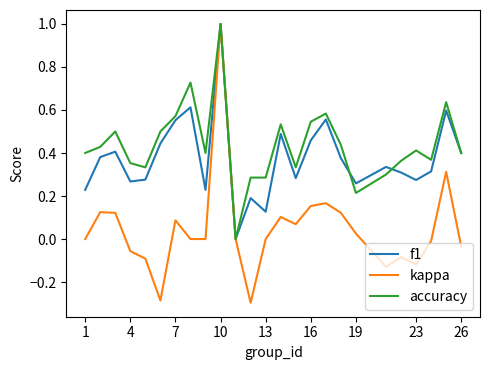

Which series has the largest total across all categories?

accuracy